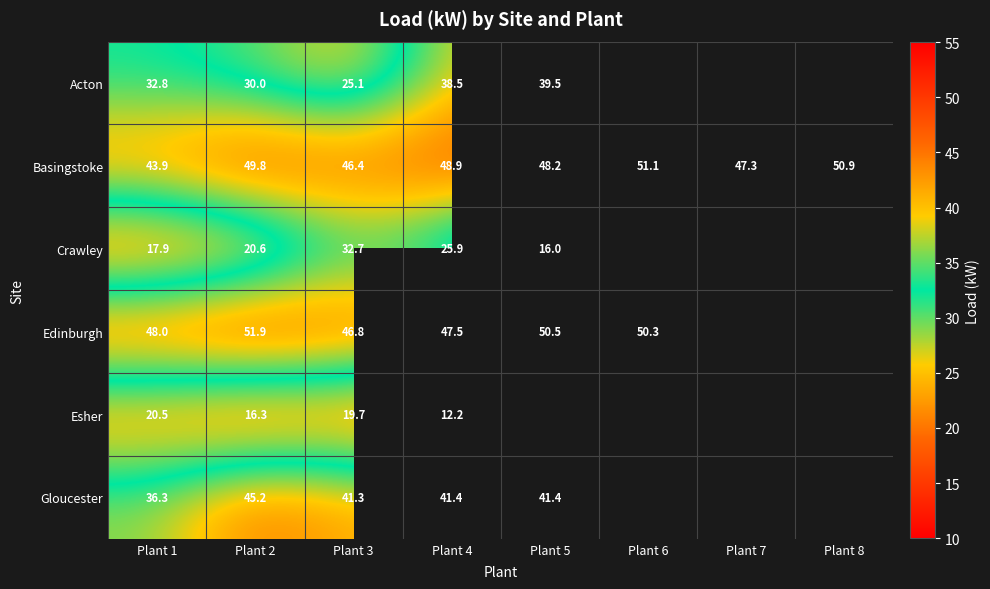

True or false: Crawley has a value of 29.1 at Plant 2.

False